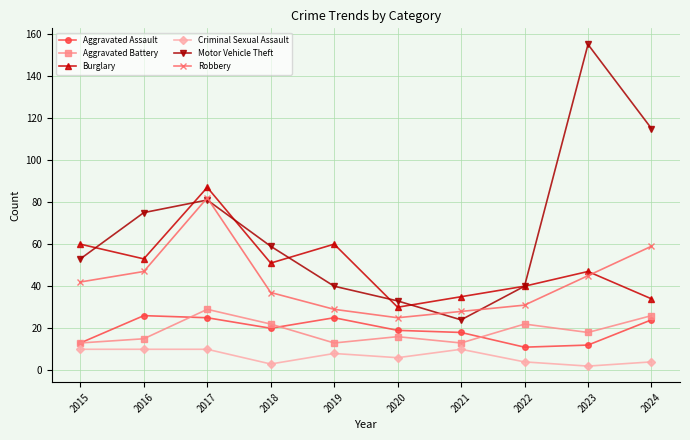

Where is the first local maximum for Motor Vehicle Theft?

2017